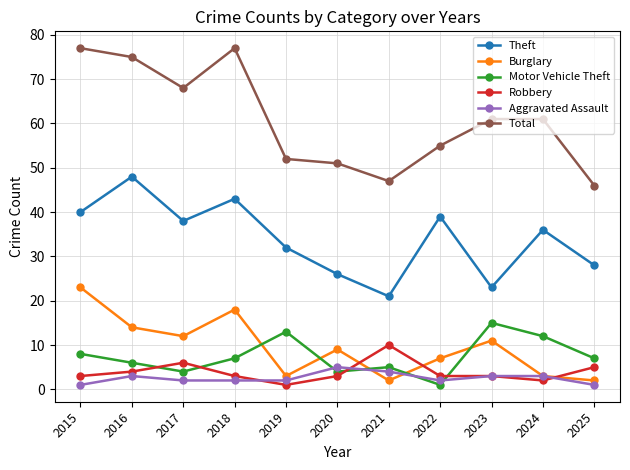

Which series has the largest total across all categories?

Total